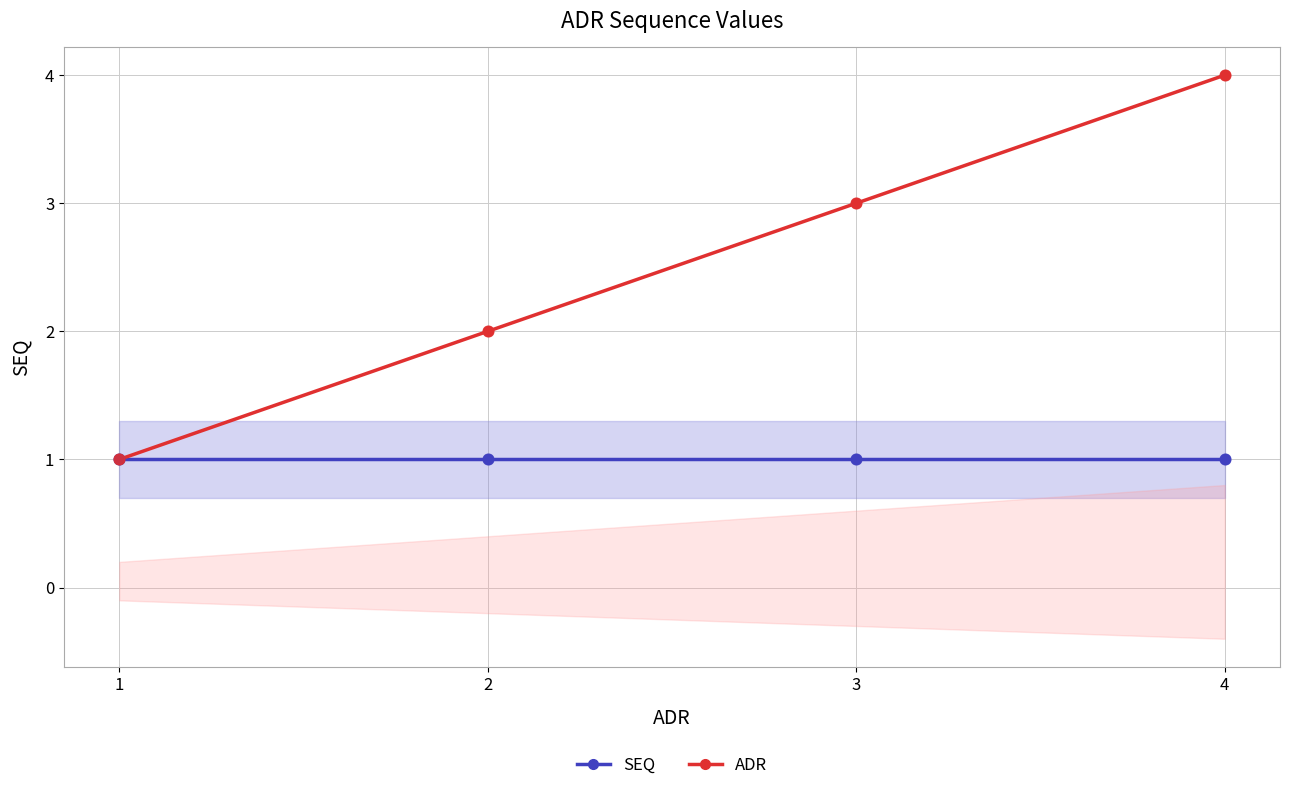

Which series has the widest spread of Y values?

ADR